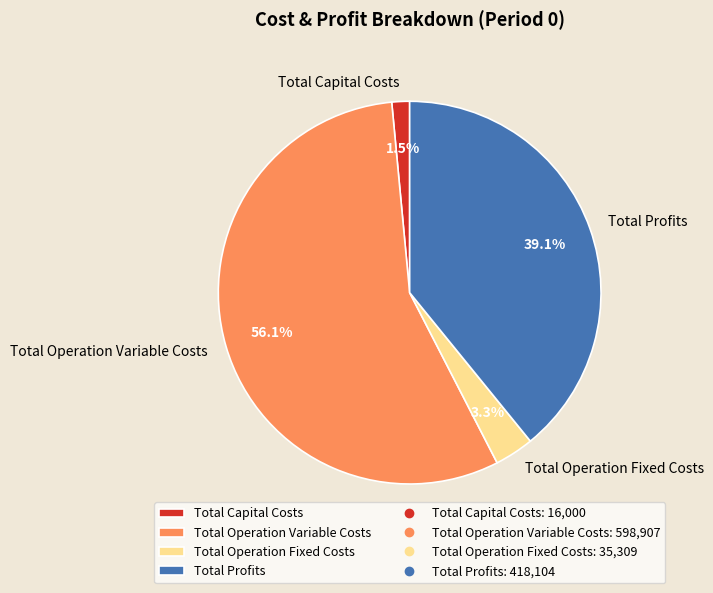

Which category has the smallest portion of the pie?

Total Capital Costs